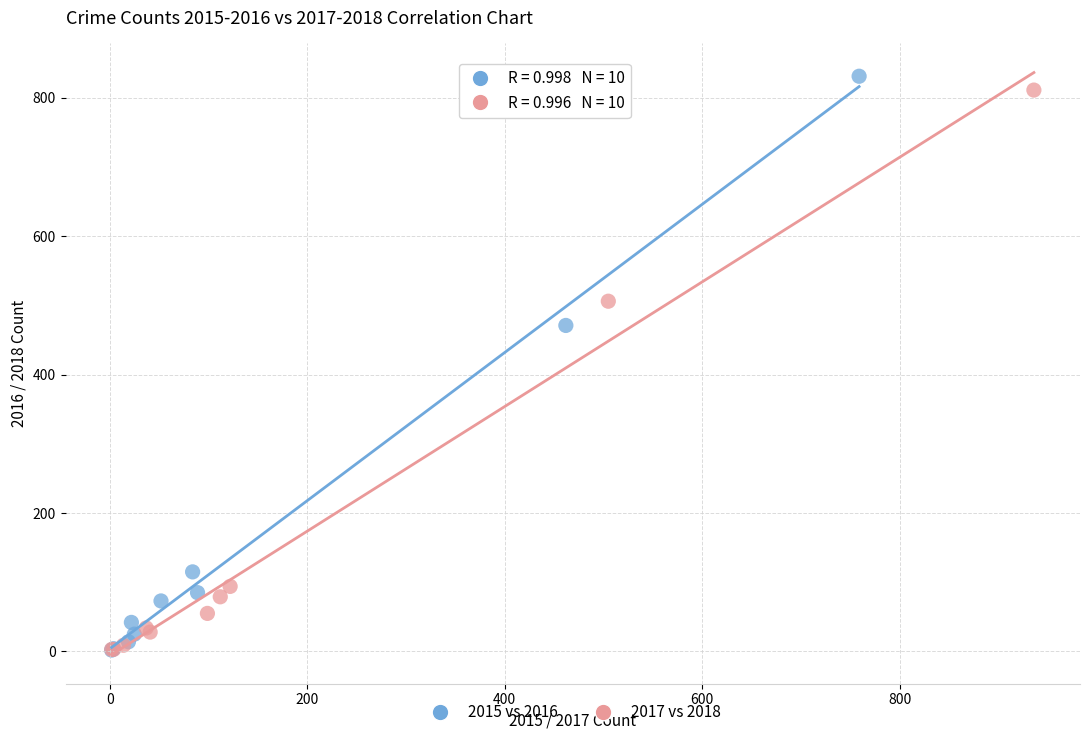

Which series reaches the maximum Y coordinate?

2015 vs 2016